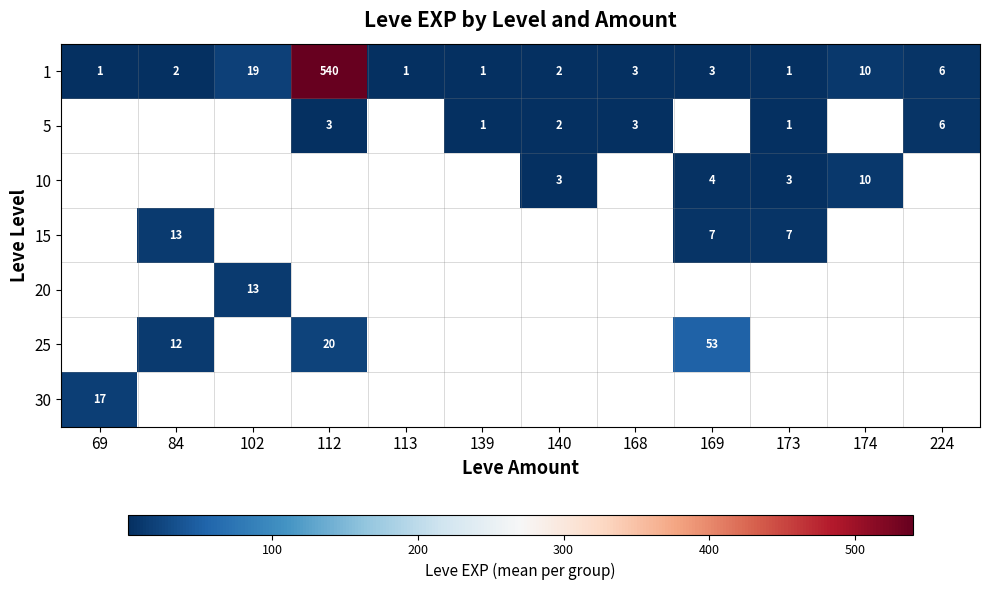

What is the average value of the 1 series?

49